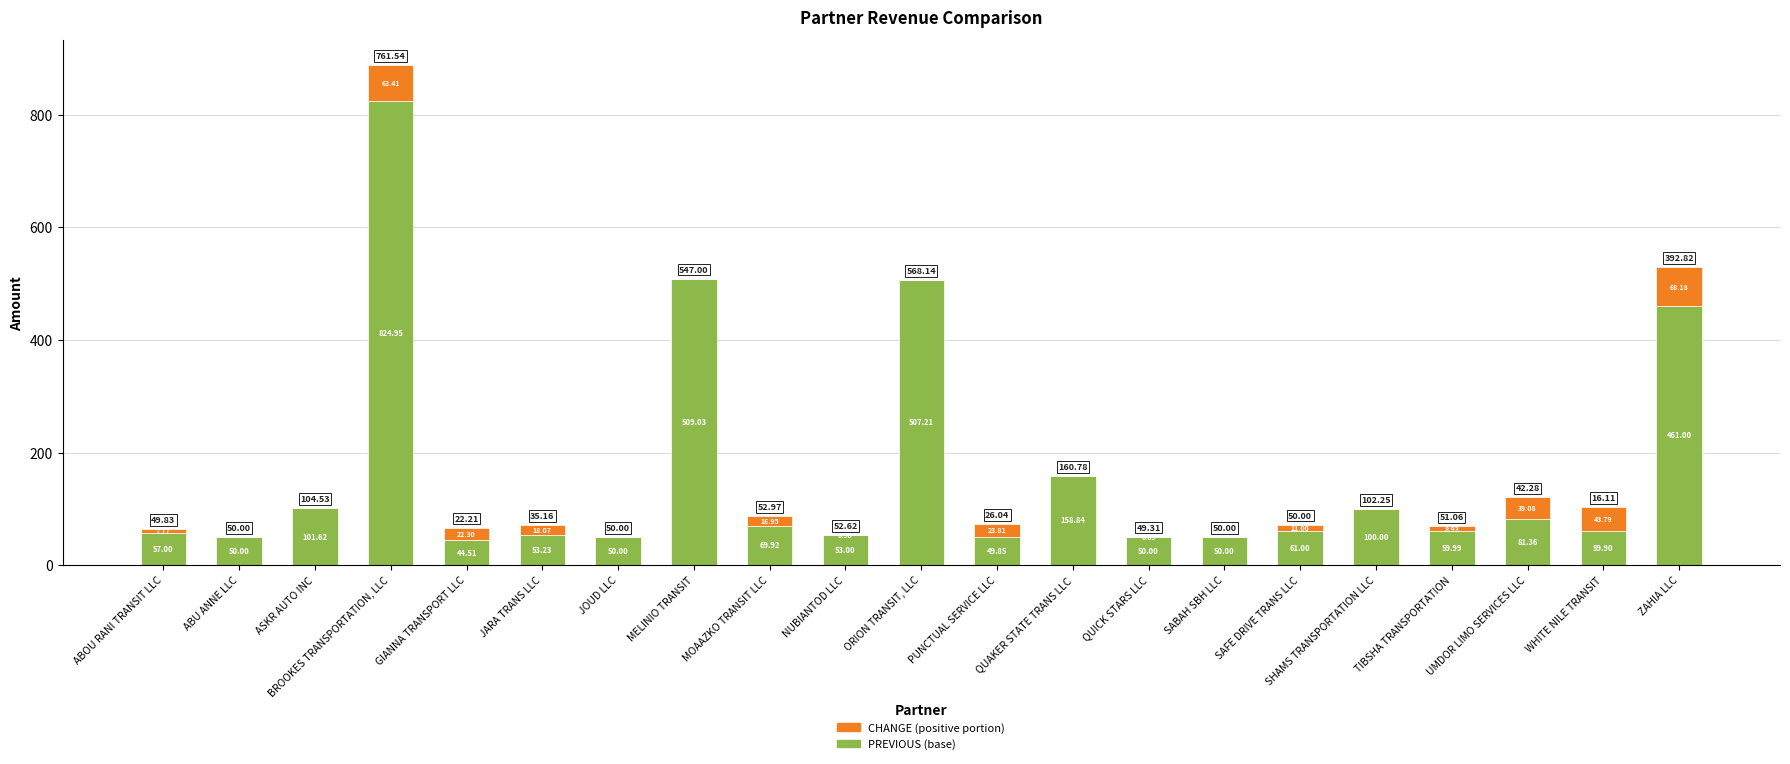

Are the bars horizontal?

No